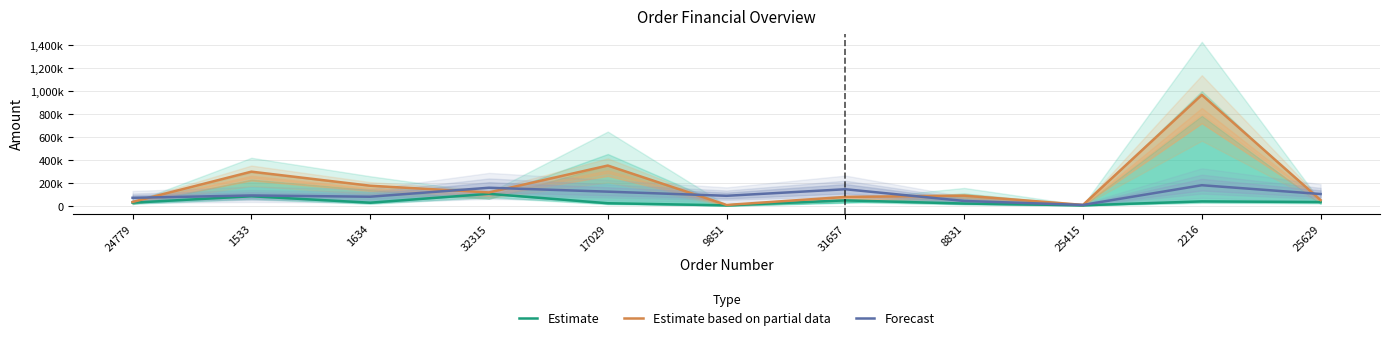

What is the difference between the Estimate values at 32315 and 31657?

57043.8